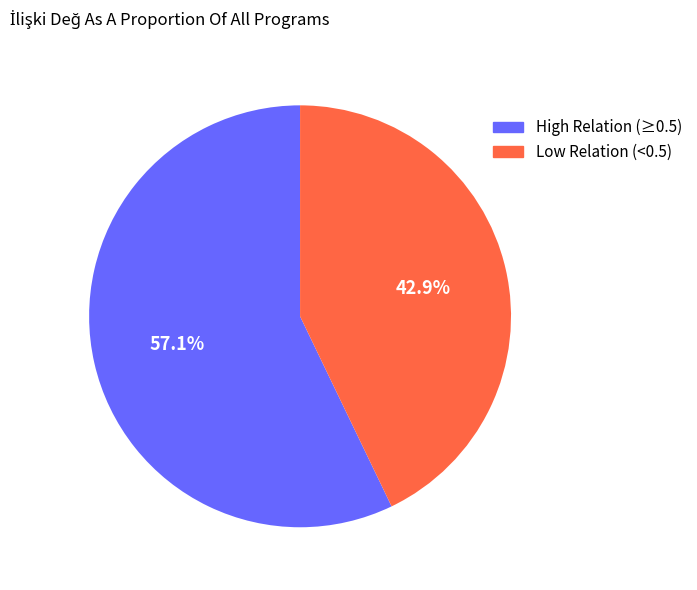

Rank the categories by value from highest to lowest.

High Relation (≥0.5), Low Relation (<0.5)